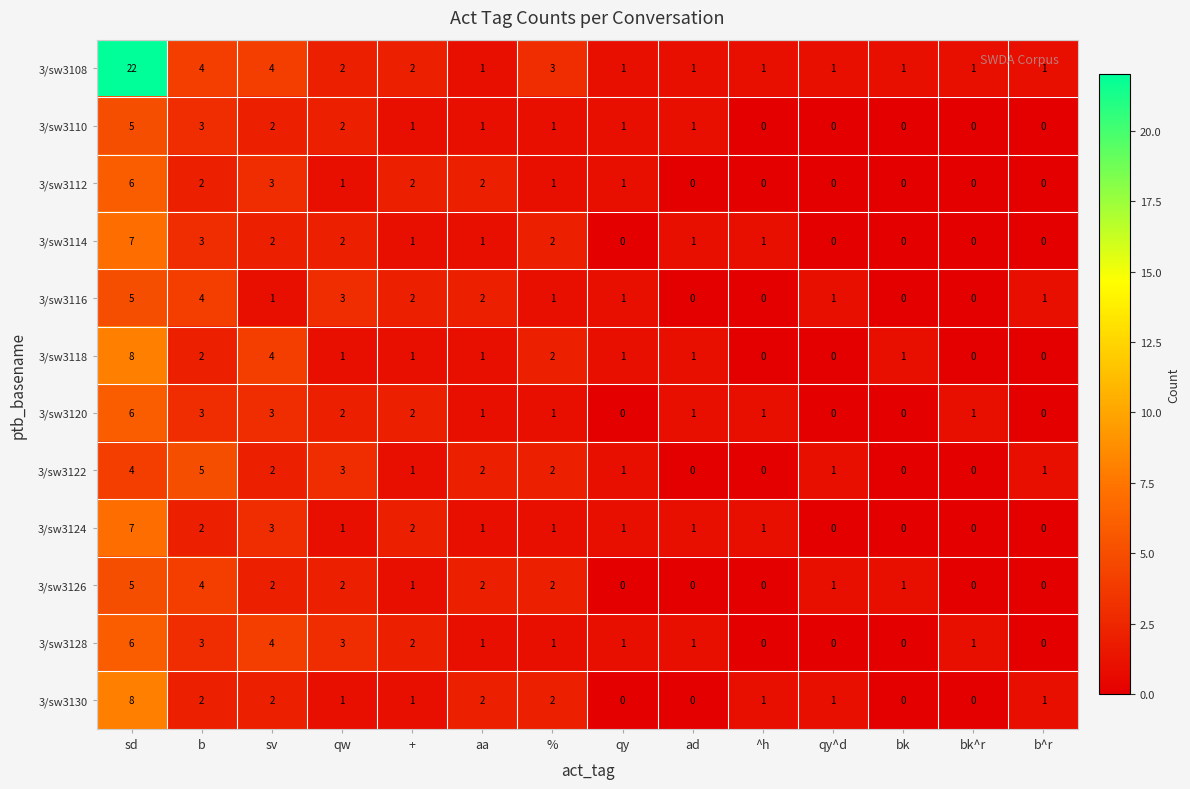

At which category is the sum across all series the highest?

sd